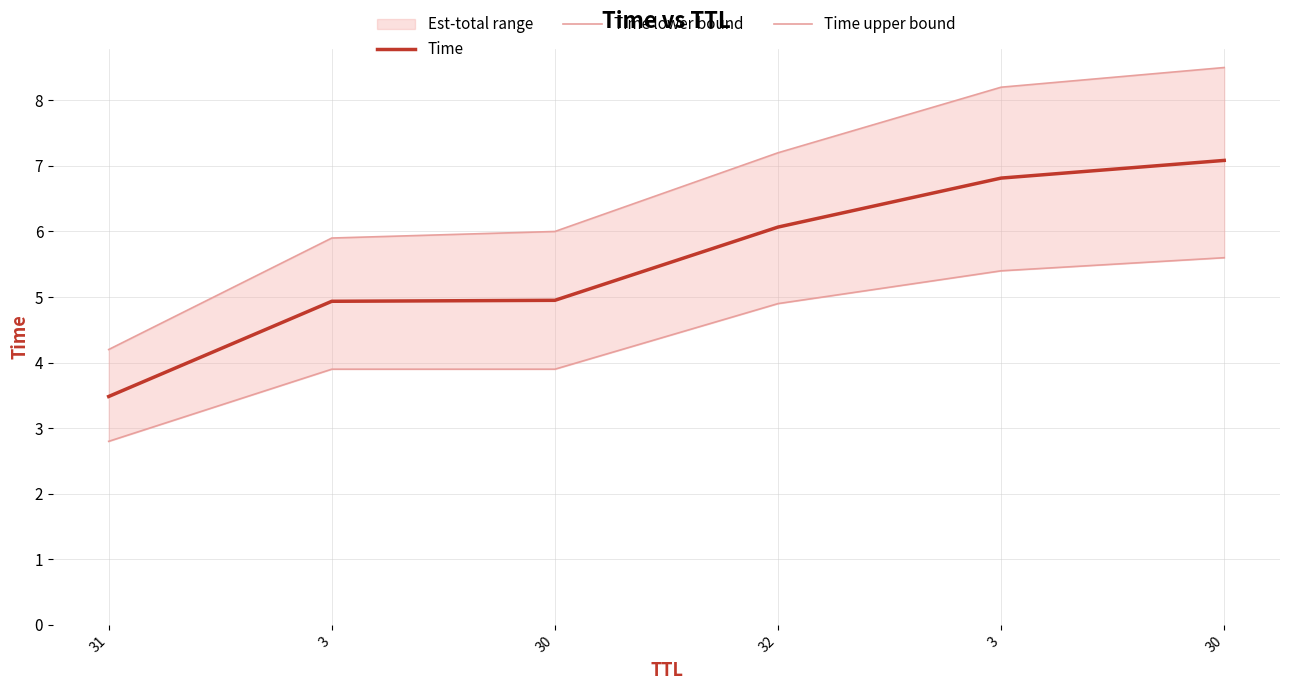

True or false: Time upper bound has a value of 1.6 at 3.

False